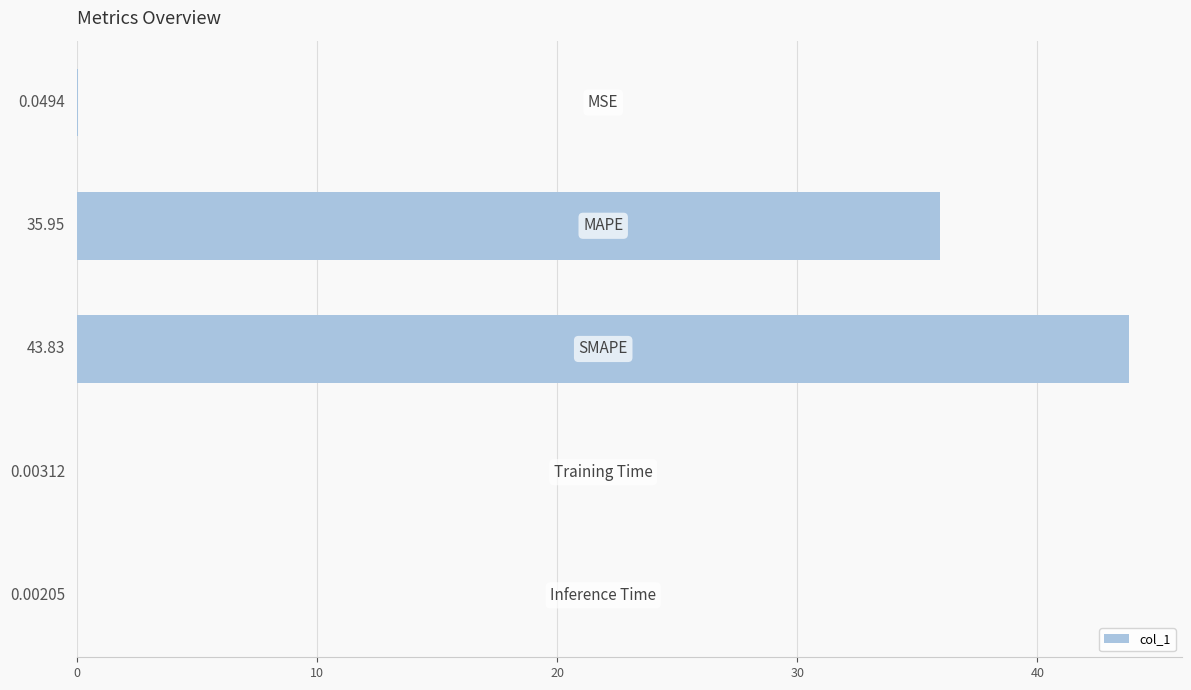

Count the number of categories in the chart.

5